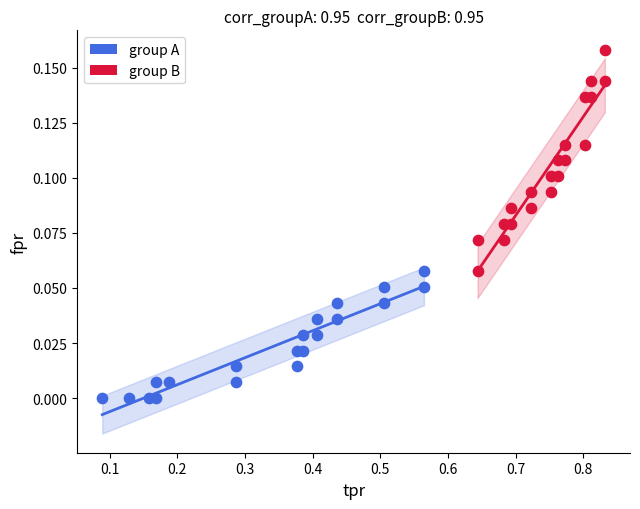

Which series has the widest spread of Y values?

group B